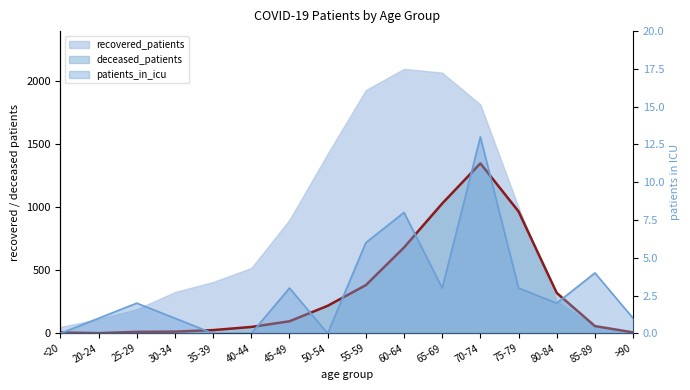

True or false: deceased_patients and patients_in_icu intersect in this chart.

False